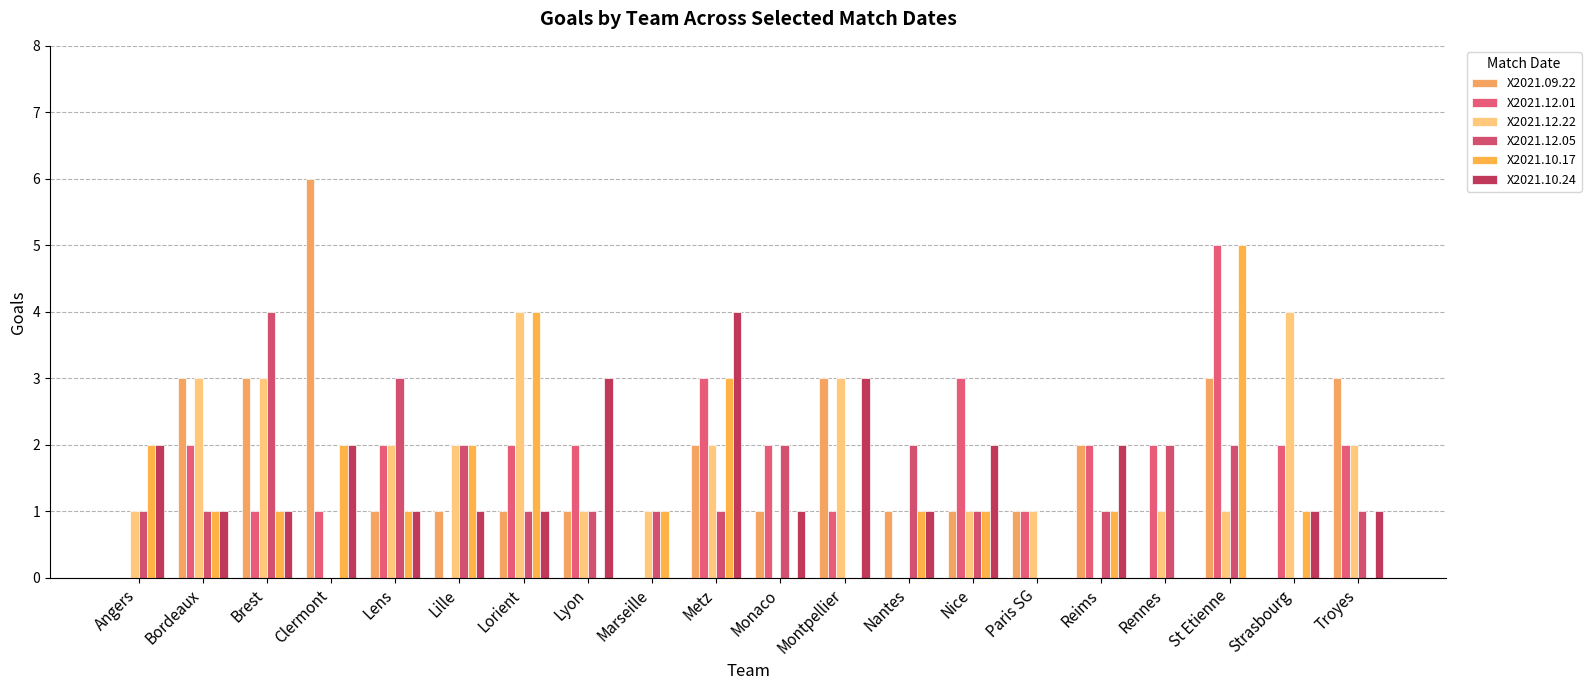

What is the difference between the highest and lowest values at Lyon?

3